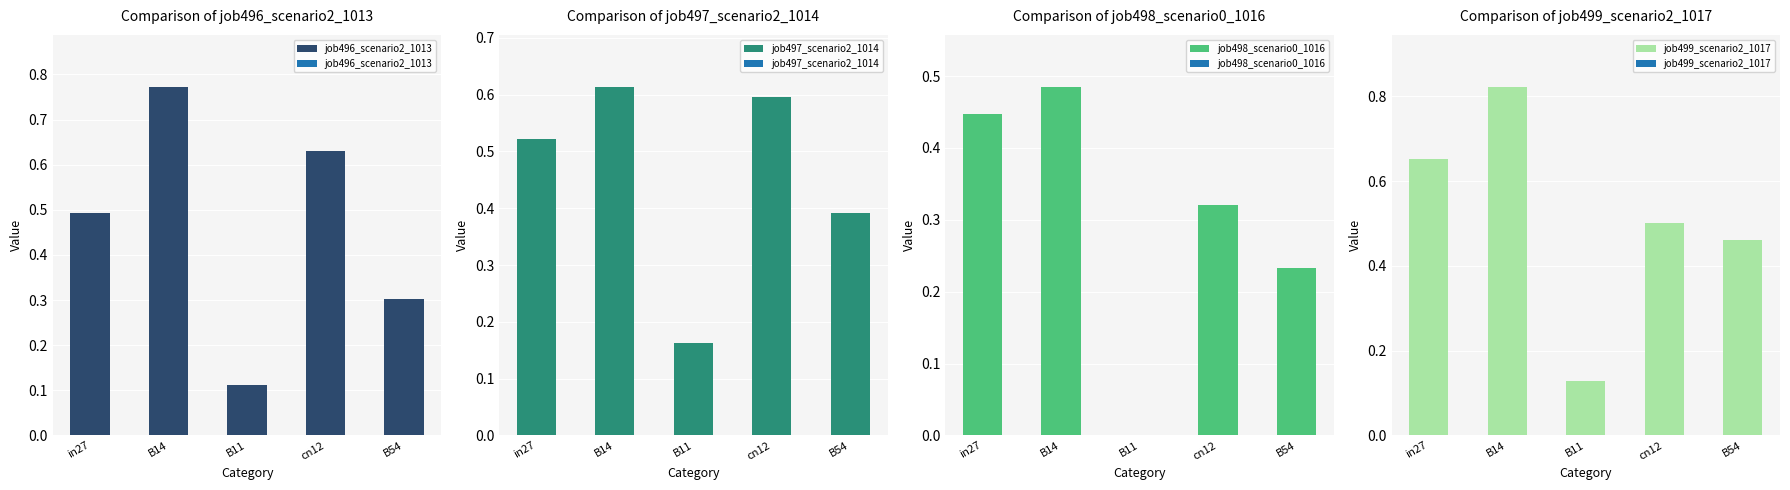

Rank the series by their maximum value, from highest to lowest.

job499_scenario2_1017, job496_scenario2_1013, job497_scenario2_1014, job498_scenario0_1016